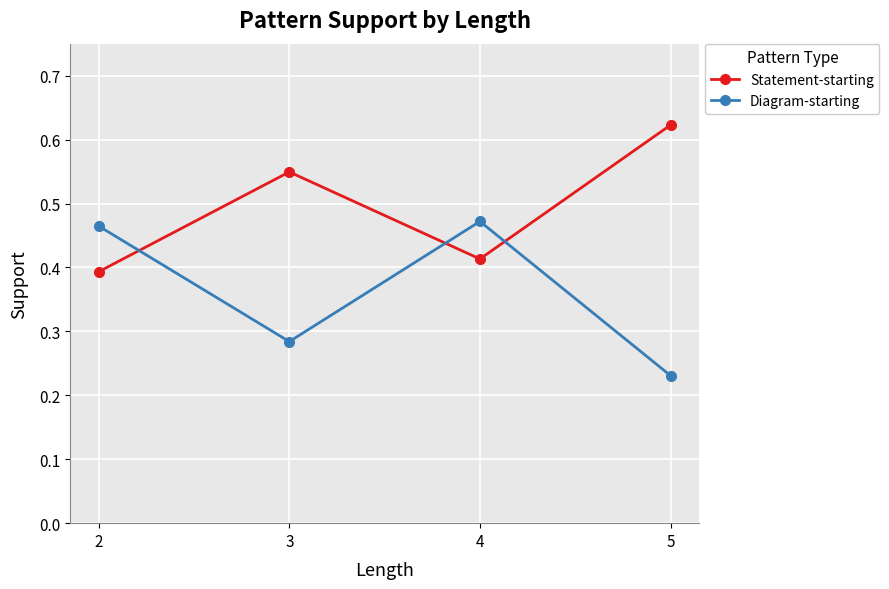

The Diagram-starting series shows 0.7 at 4. True or false?

False